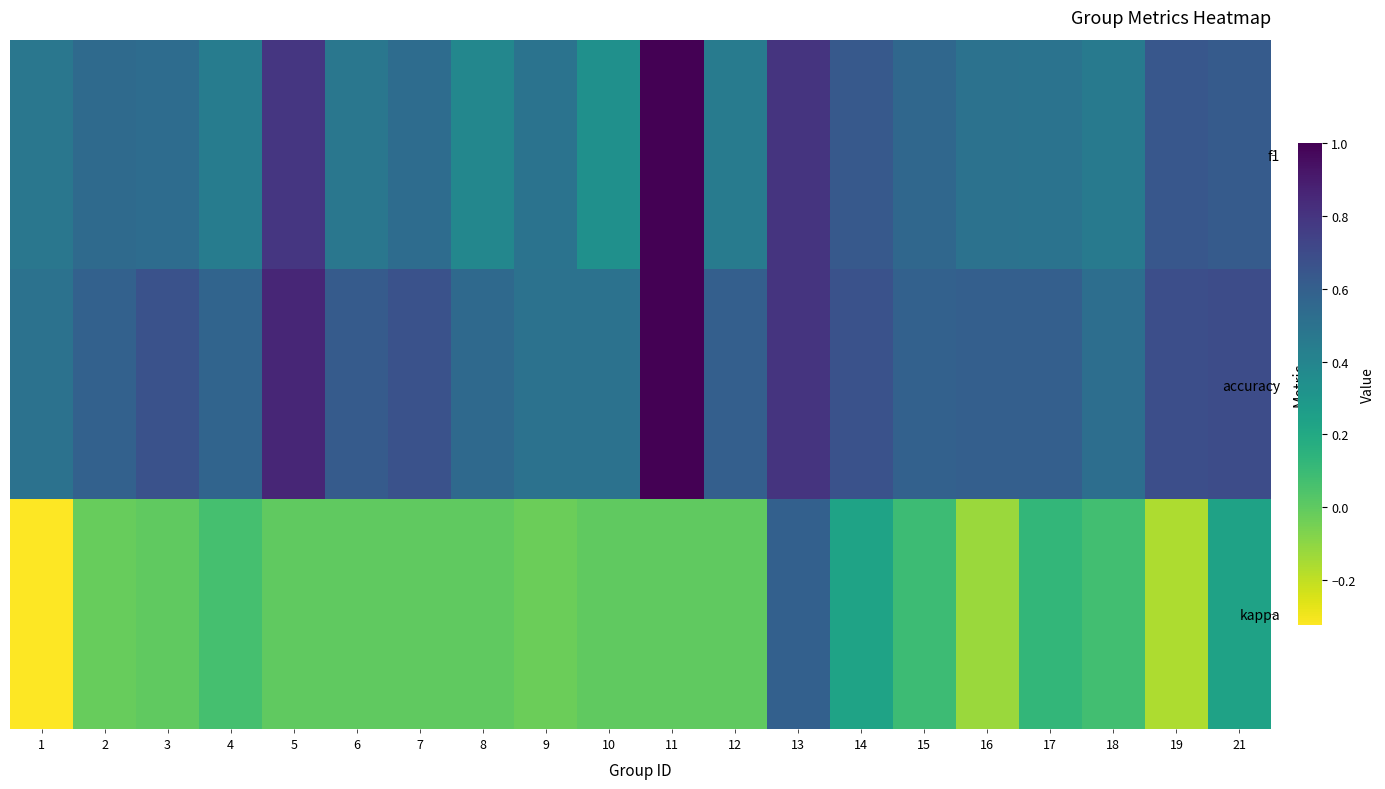

Which has a higher value, 13 or 16?

13